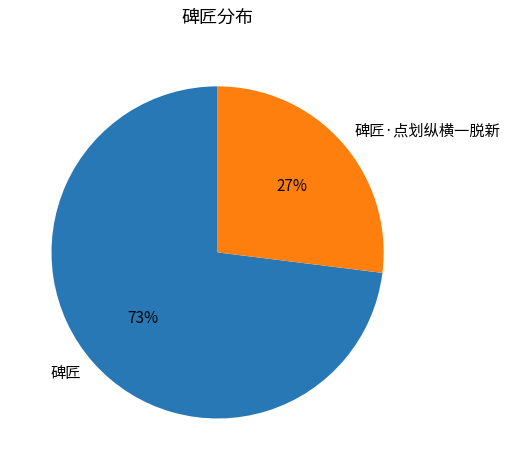

Does 碑匠 represent more than half of the total?

Yes